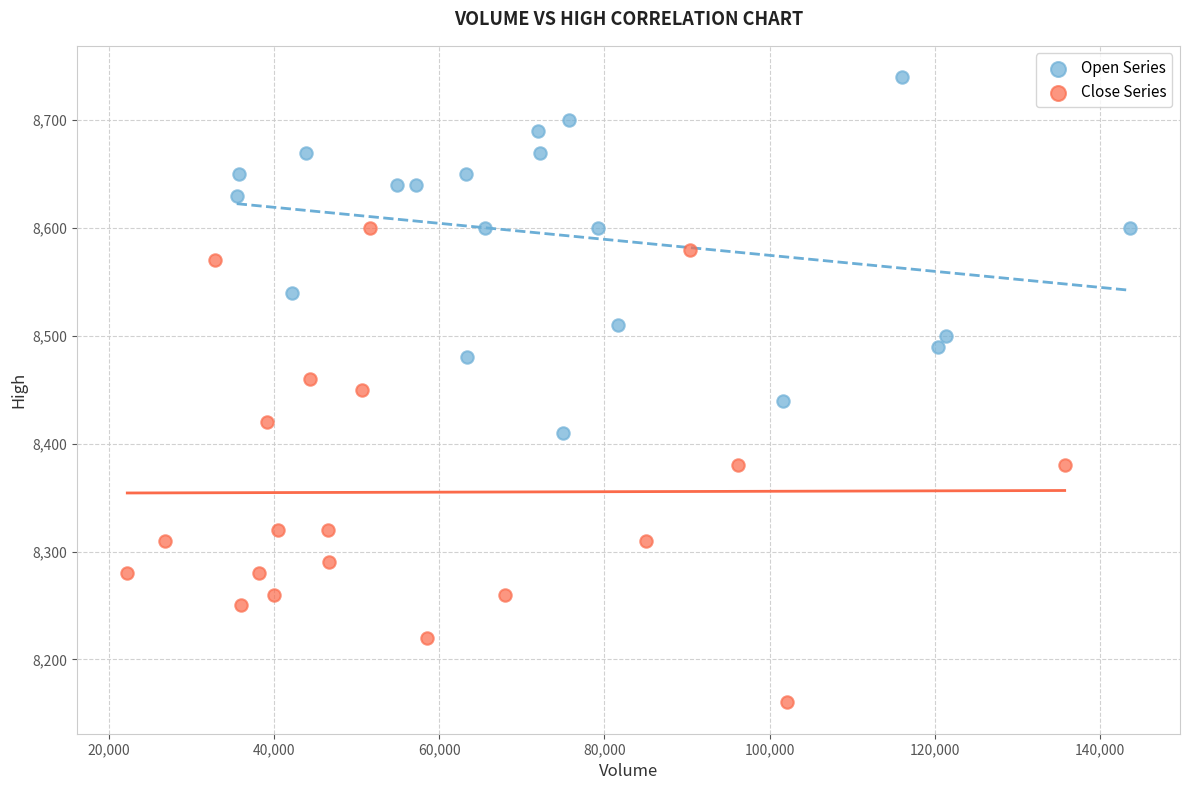

What are all the series names shown in the legend?

Open Series, Close Series